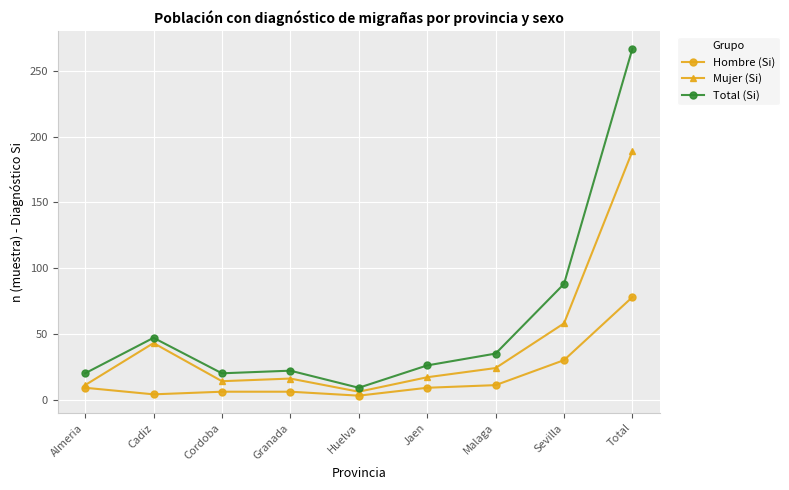

Rank the series by their maximum value, from lowest to highest.

Hombre (Si), Mujer (Si), Total (Si)